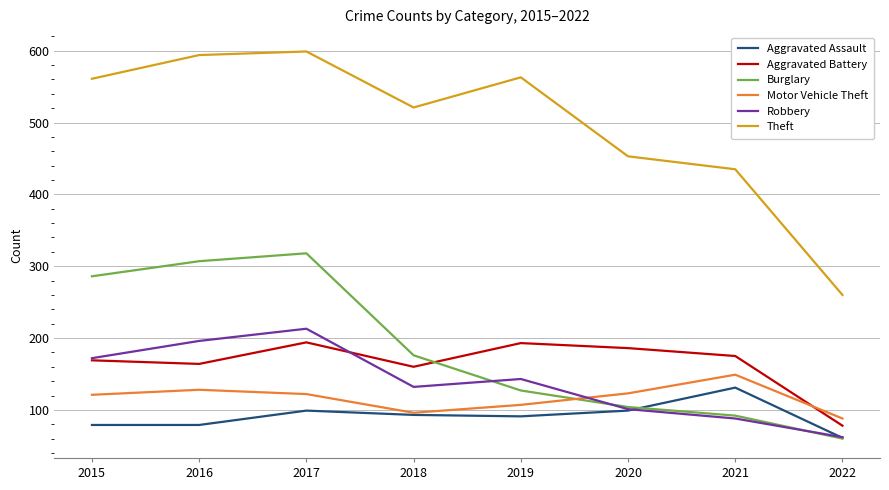

At which label does Motor Vehicle Theft first exceed 122?

2016